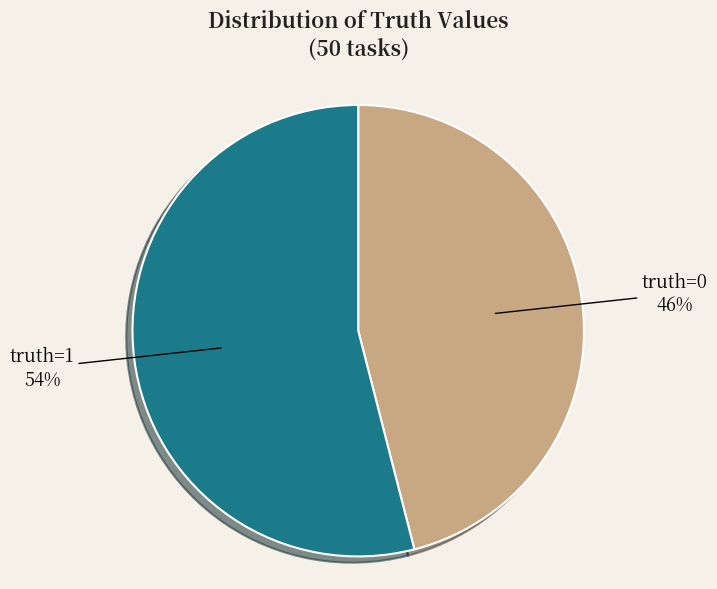

To the nearest percent, what portion does truth=1 represent?

54%